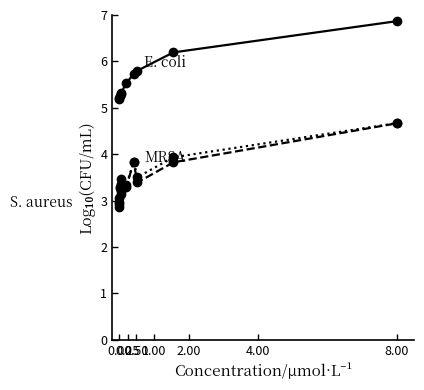

Reading left to right, list all the values displayed in this chart.

E. coli: 5.2	5.2	5.3	5.3	5.3	5.5	5.7	5.8	6.2	6.9
MRSA: 2.9	3.0	3.3	3.1	3.5	3.3	3.8	3.4	3.8	4.7
S. aureus: 2.9	3.1	3.3	3.2	3.4	3.3	3.8	3.5	3.9	4.7